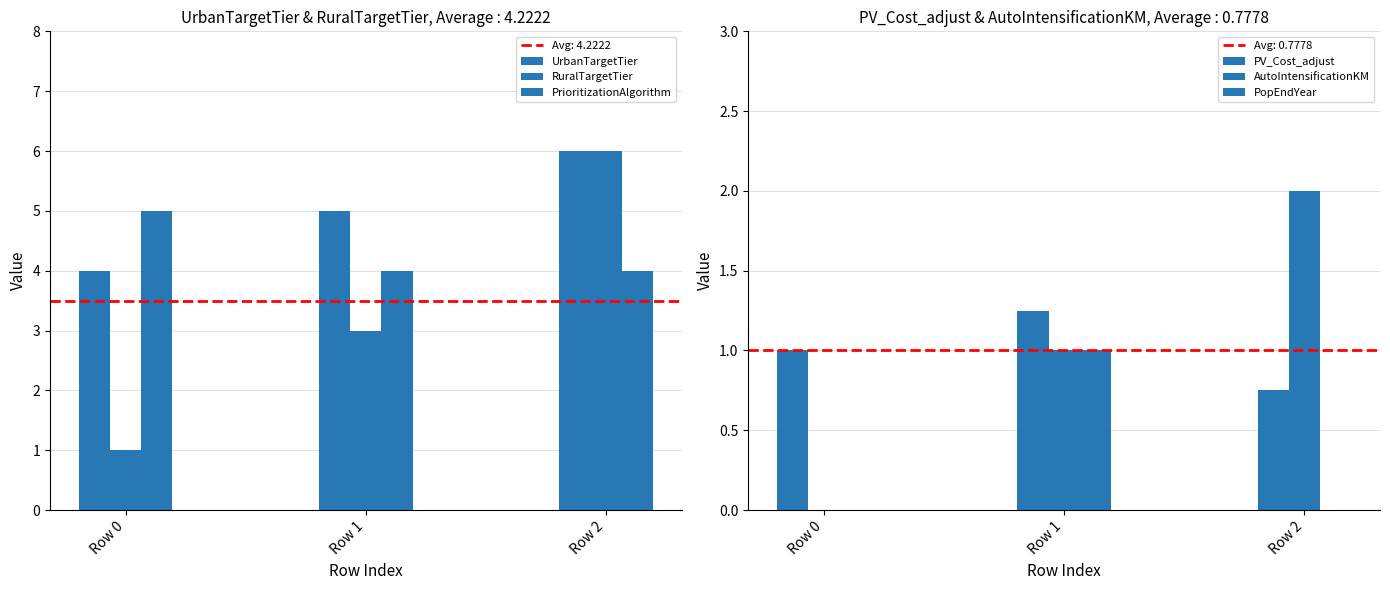

What is the sum of all UrbanTargetTier values?

15.0